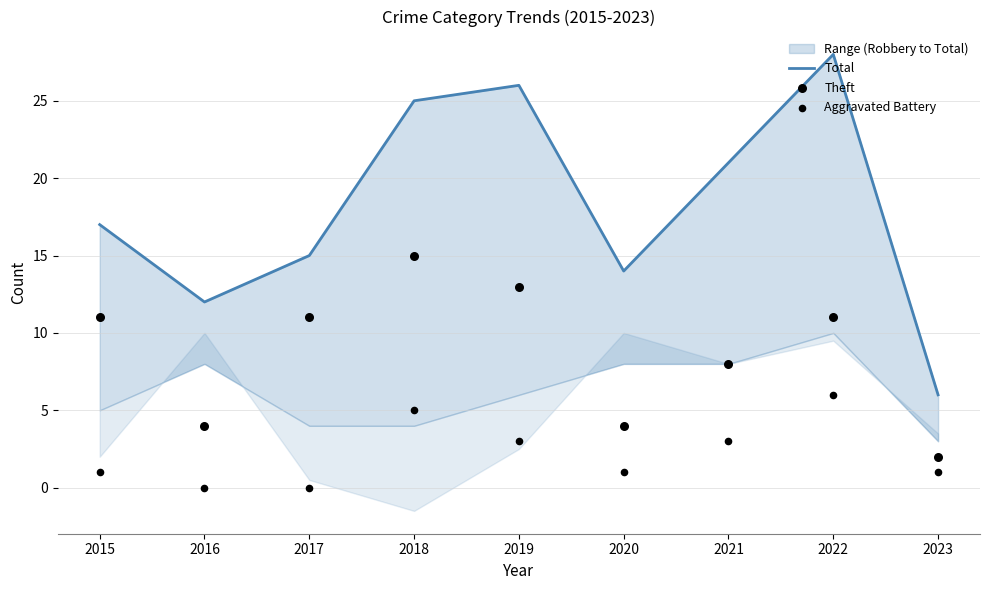

What is the total value across all series at 2020?

19